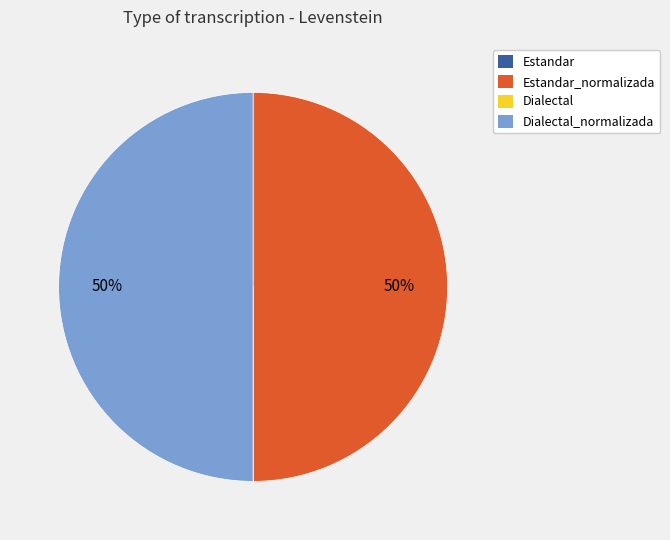

To the nearest percent, what is the average slice percentage?

25%